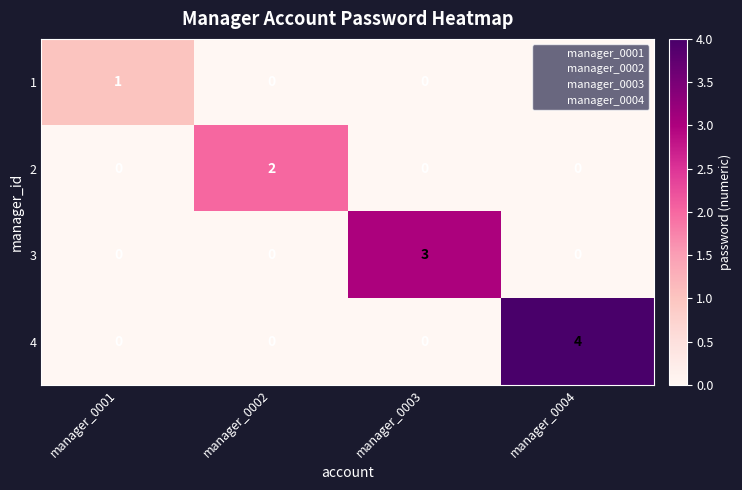

True or false: 3 has a value of 3 at manager_0003.

True